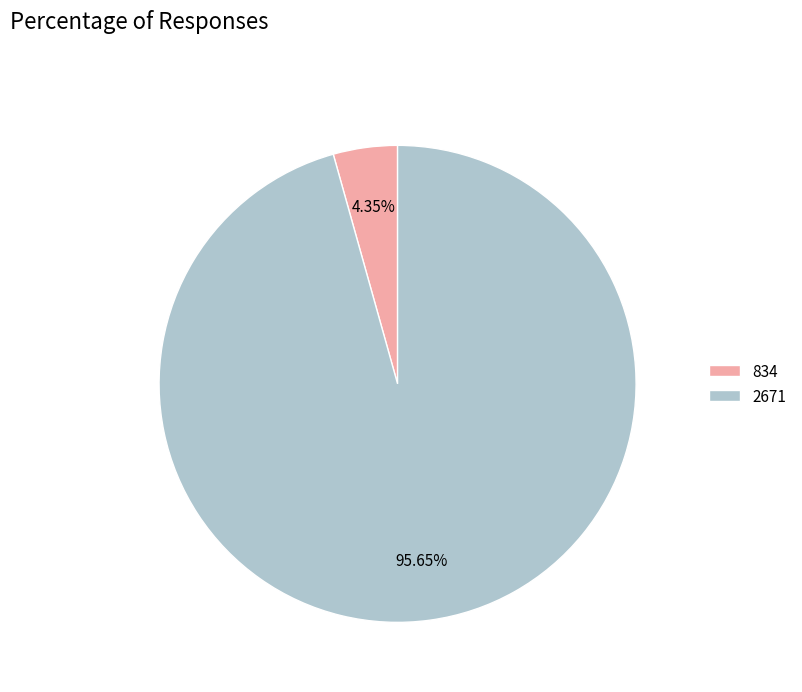

To the nearest percent, what percentage of the pie is 834?

4%